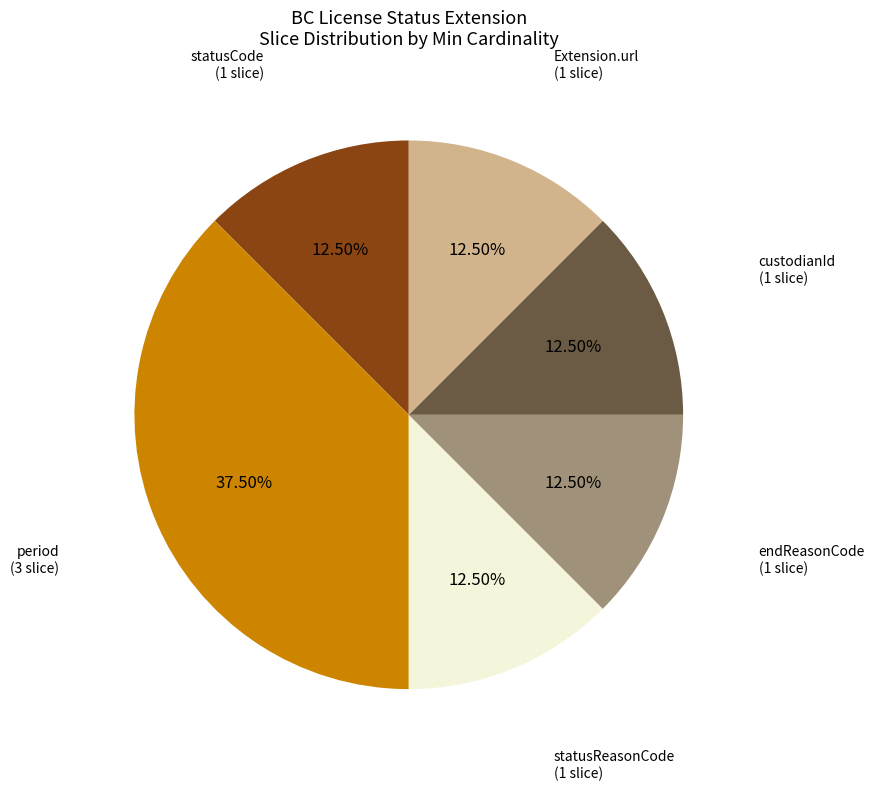

To the nearest percent, what is the difference between the largest and smallest slice percentages?

25%